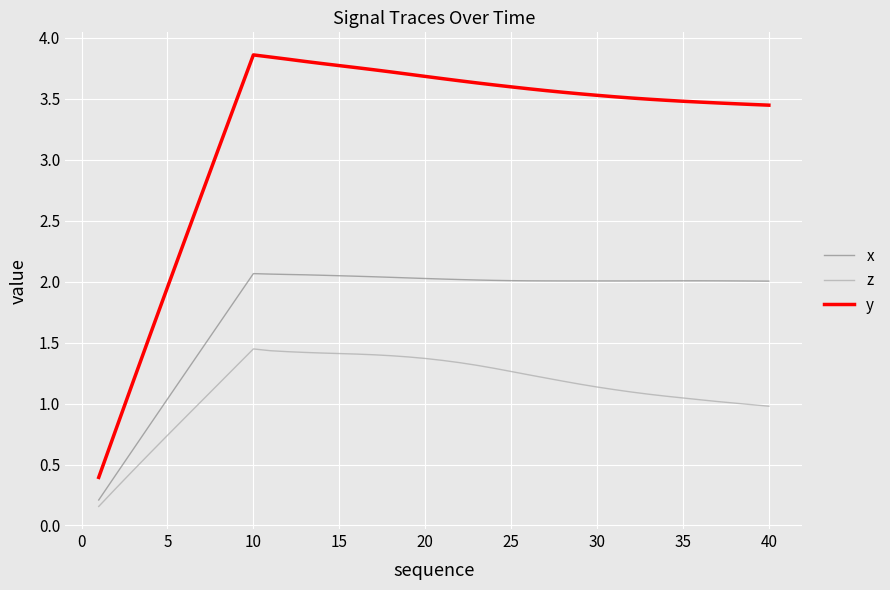

How many lines are shown in the chart?

3